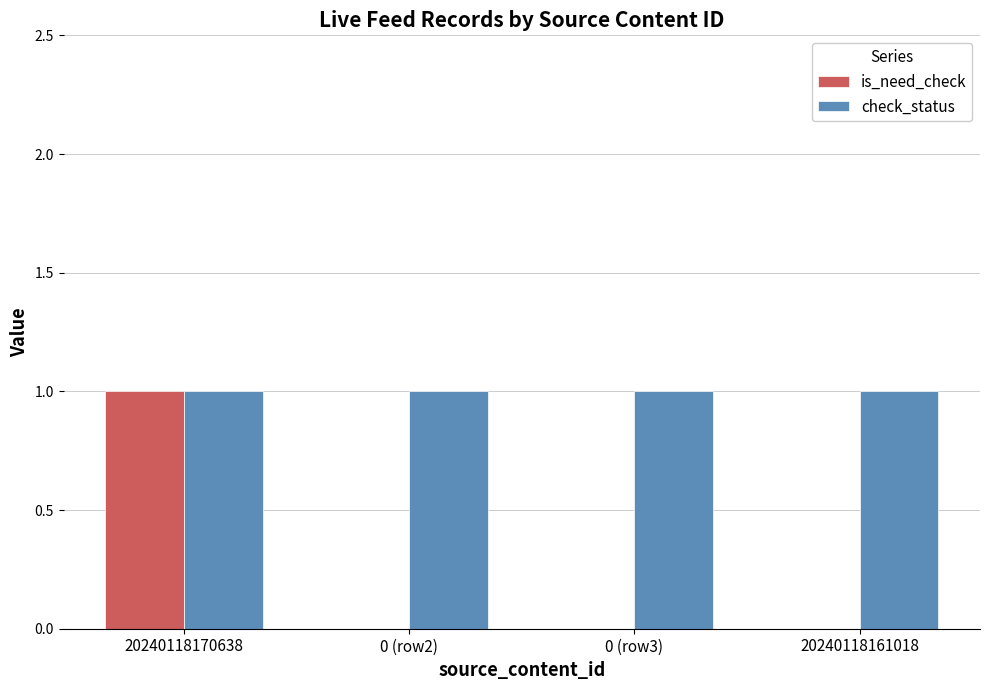

Which series has the largest total across all categories?

check_status